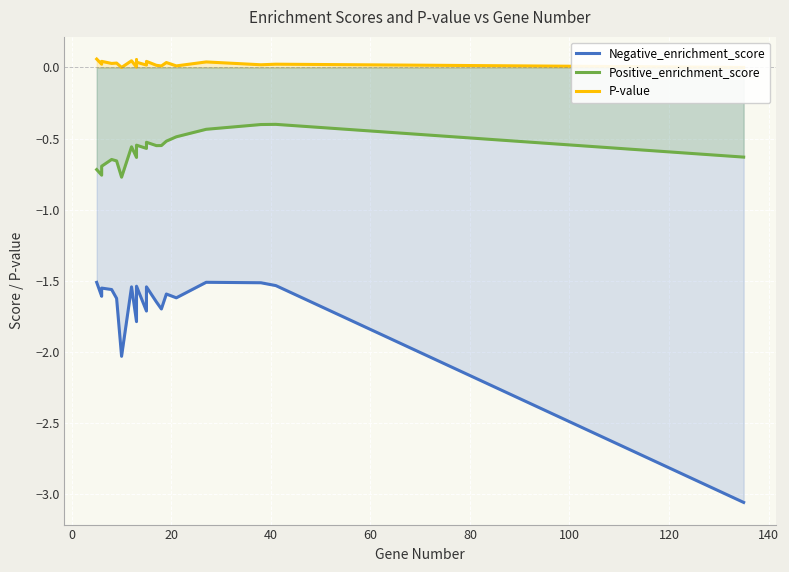

How many categories are shown in the chart?

20